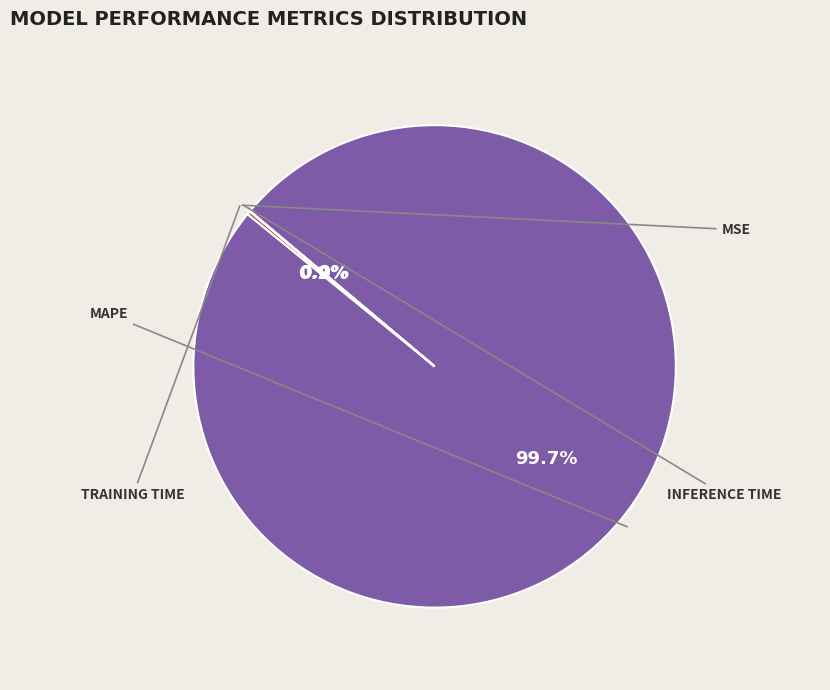

Is there any slice that represents more than half of the pie?

Yes